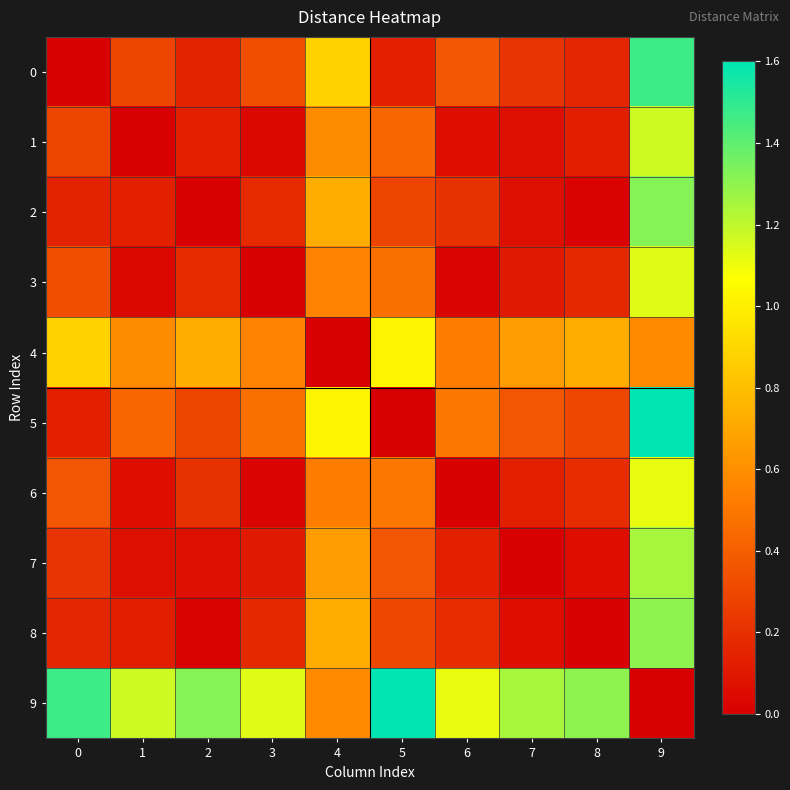

Reading right to left, list all the values displayed in this chart.

0: 9=1.5	8=0.2	7=0.2	6=0.4	5=0.1	4=0.9	3=0.3	2=0.1	1=0.3	0=0.0
1: 9=1.2	8=0.1	7=0.1	6=0.1	5=0.4	4=0.6	3=0.0	2=0.1	1=0.0	0=0.3
2: 9=1.3	8=0.0	7=0.1	6=0.2	5=0.3	4=0.7	3=0.2	2=0.0	1=0.1	0=0.1
3: 9=1.1	8=0.2	7=0.1	6=0.0	5=0.5	4=0.6	3=0.0	2=0.2	1=0.0	0=0.3
4: 9=0.6	8=0.7	7=0.7	6=0.5	5=1.0	4=0.0	3=0.6	2=0.7	1=0.6	0=0.9
5: 9=1.6	8=0.3	7=0.4	6=0.5	5=0.0	4=1.0	3=0.5	2=0.3	1=0.4	0=0.1
6: 9=1.1	8=0.2	7=0.1	6=0.0	5=0.5	4=0.5	3=0.0	2=0.2	1=0.1	0=0.4
7: 9=1.2	8=0.1	7=0.0	6=0.1	5=0.4	4=0.7	3=0.1	2=0.1	1=0.1	0=0.2
8: 9=1.3	8=0.0	7=0.1	6=0.2	5=0.3	4=0.7	3=0.2	2=0.0	1=0.1	0=0.2
9: 9=0.0	8=1.3	7=1.2	6=1.1	5=1.6	4=0.6	3=1.1	2=1.3	1=1.2	0=1.5